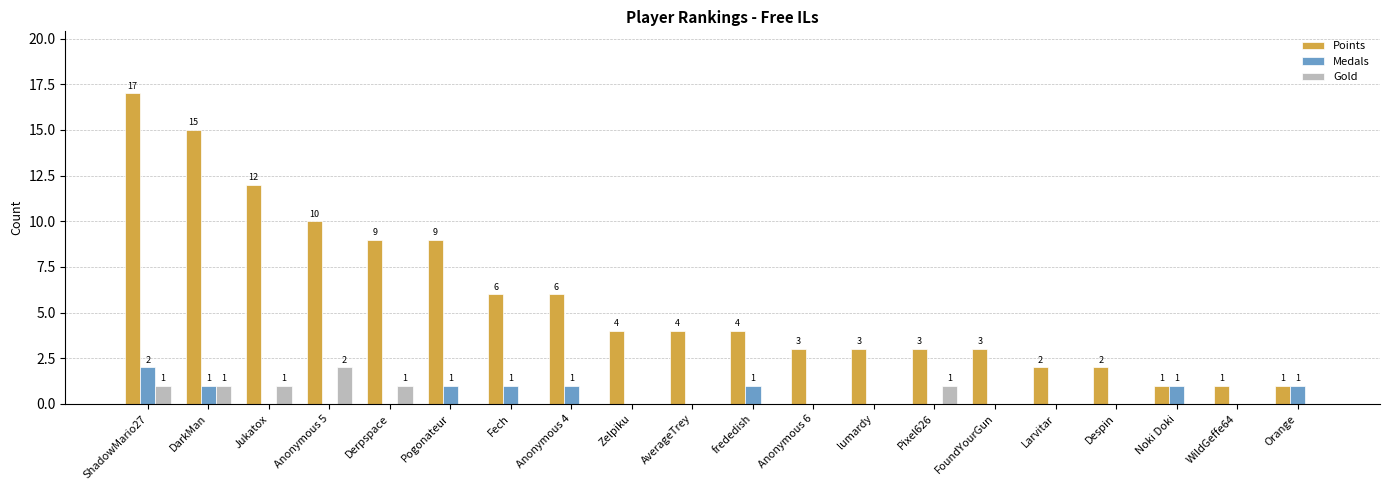

At which label does Points first exceed 4?

ShadowMario27